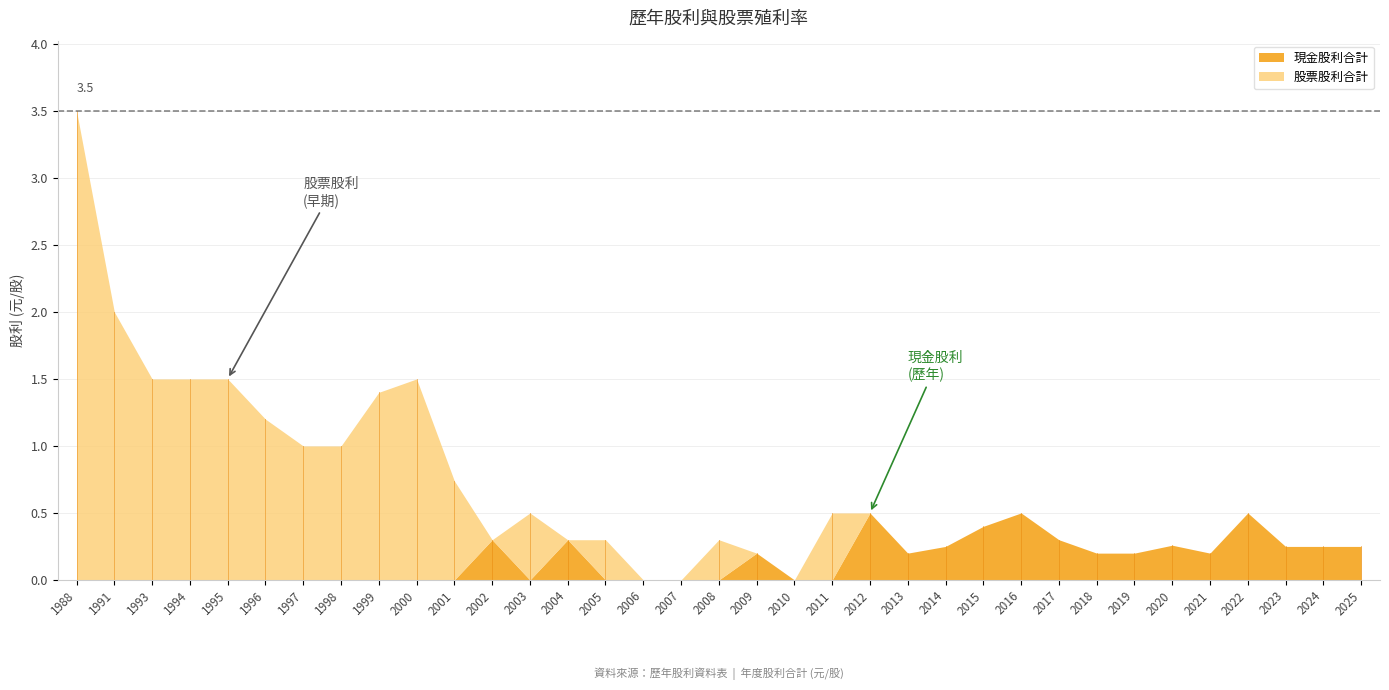

The value of 現金股利合計 at 1997 is 0.0. True or false?

True